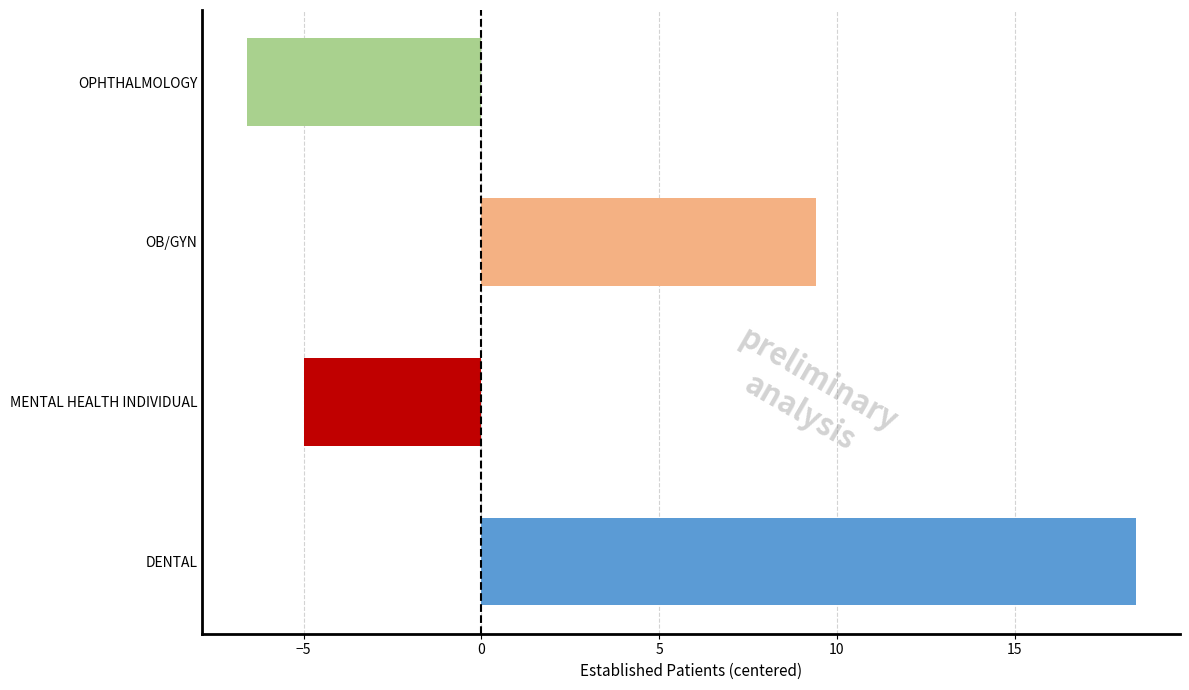

Which label corresponds to the smallest value in the chart?

OPHTHALMOLOGY